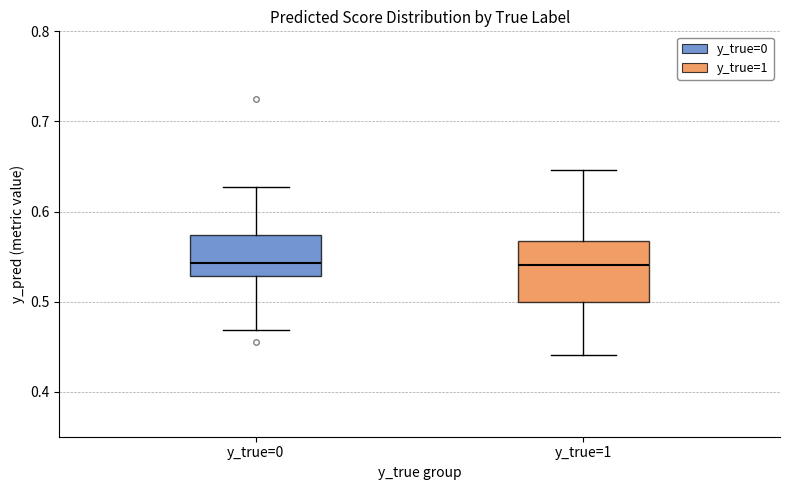

Reading left to right, read every box against the y-axis: the position of its median line, the range the box covers, and the ends of its whiskers. The values are not printed on the chart, so give them approximately, as read against the axis.

y_true=0: median 0.54, box 0.53 to 0.57, whiskers 0.47 to 0.63
y_true=1: median 0.54, box 0.50 to 0.57, whiskers 0.44 to 0.65